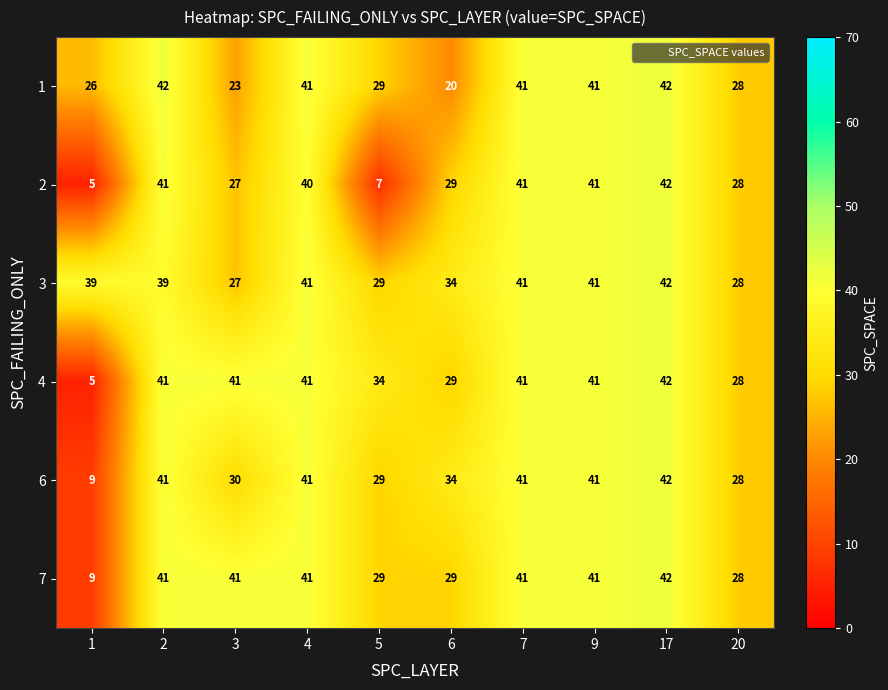

What is the difference between the second highest and second lowest values in the 1 series?

19